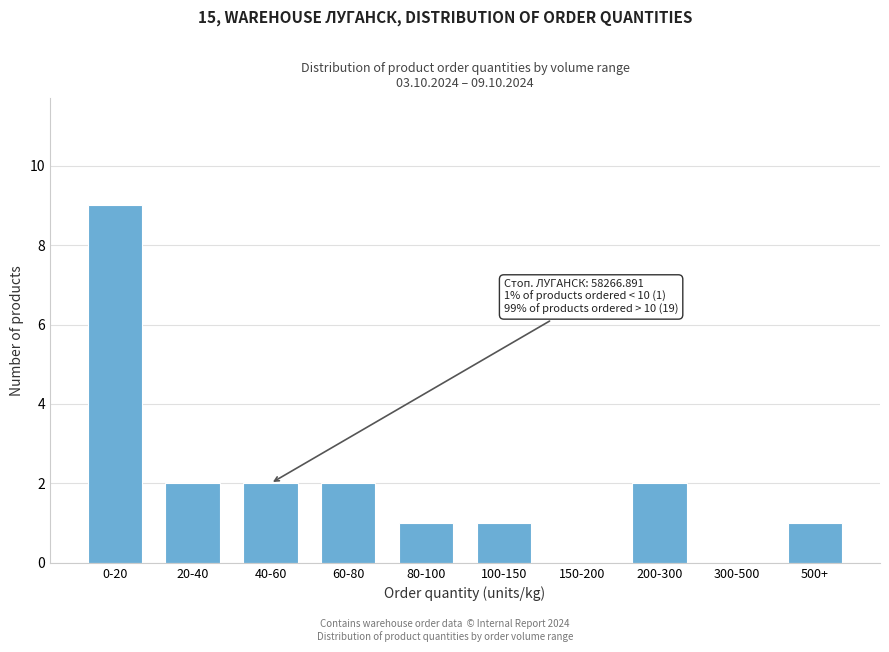

Reading right to left, what are all the values shown in this chart?

500+=1	300-500=0	200-300=2	150-200=0	100-150=1	80-100=1	60-80=2	40-60=2	20-40=2	0-20=9